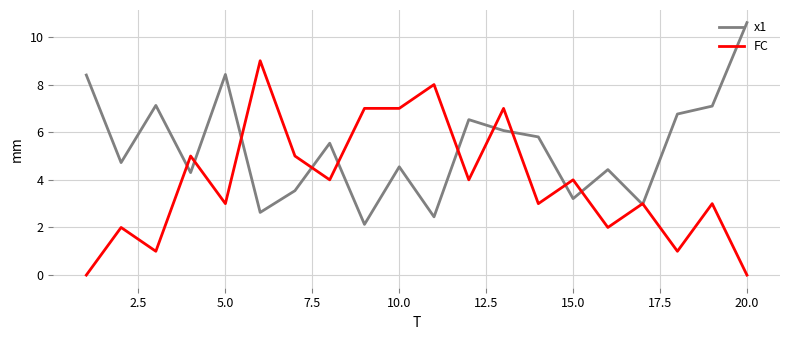

Which series has the widest spread of values?

FC